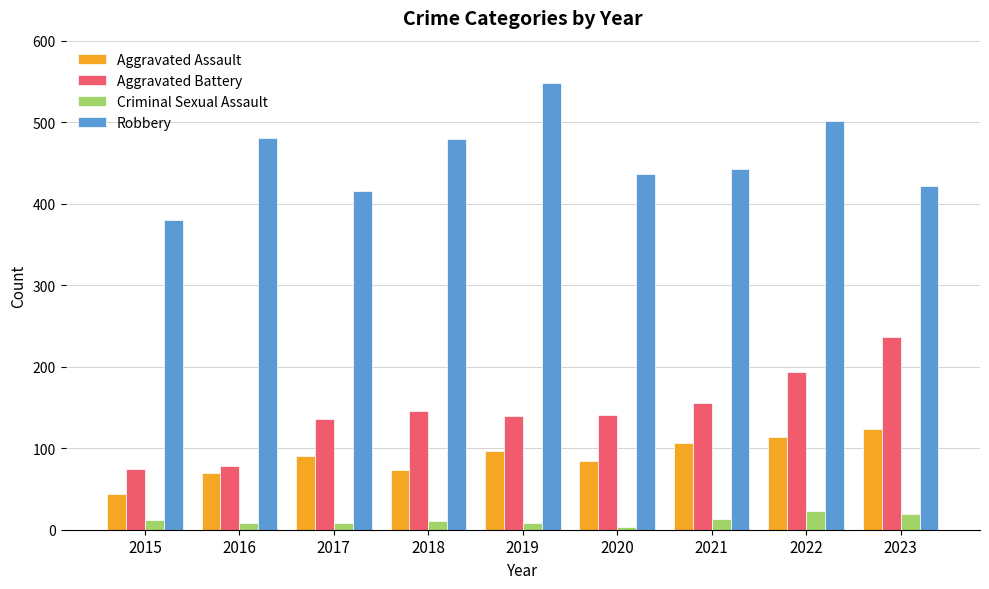

What are all the series names shown in the legend?

Aggravated Assault, Aggravated Battery, Criminal Sexual Assault, Robbery